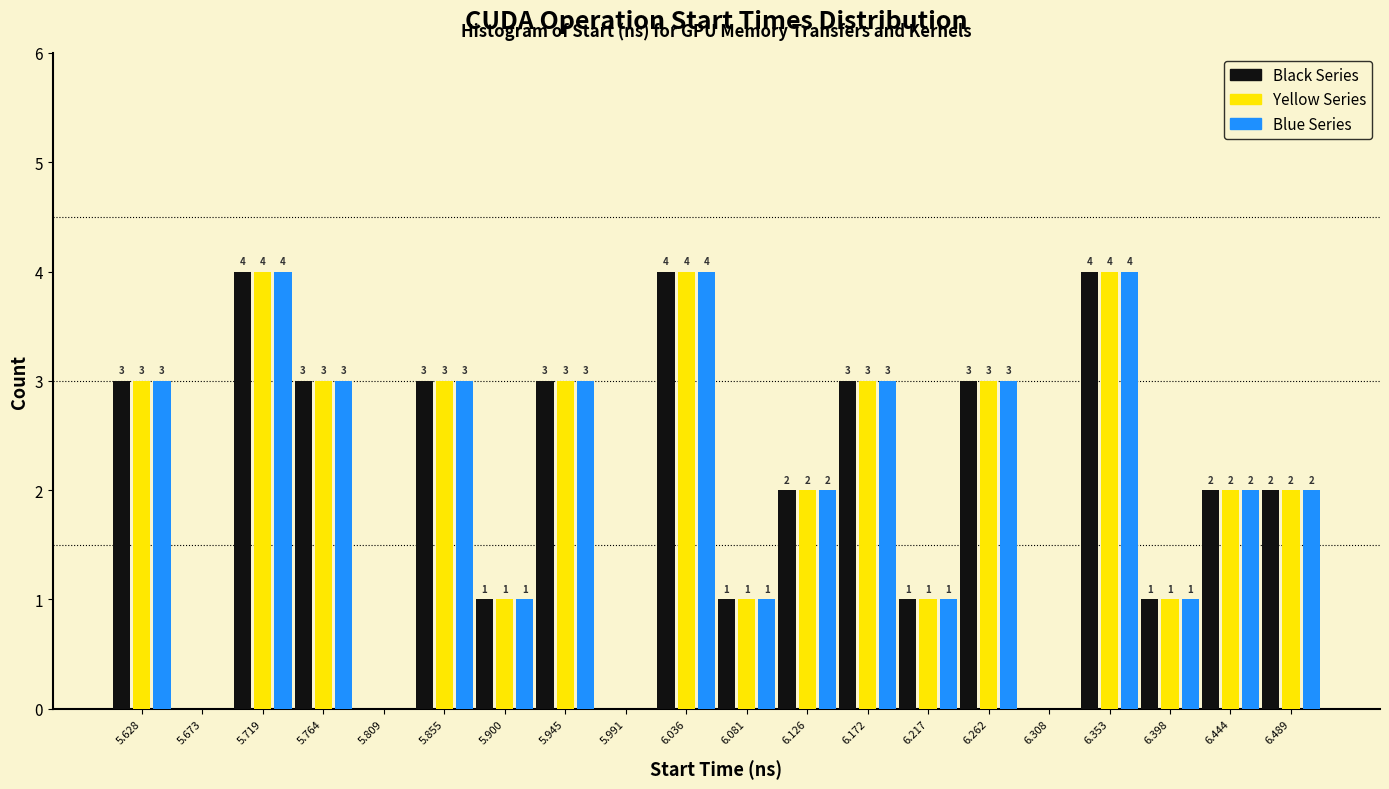

What is the total value across all series at 6.126?

6